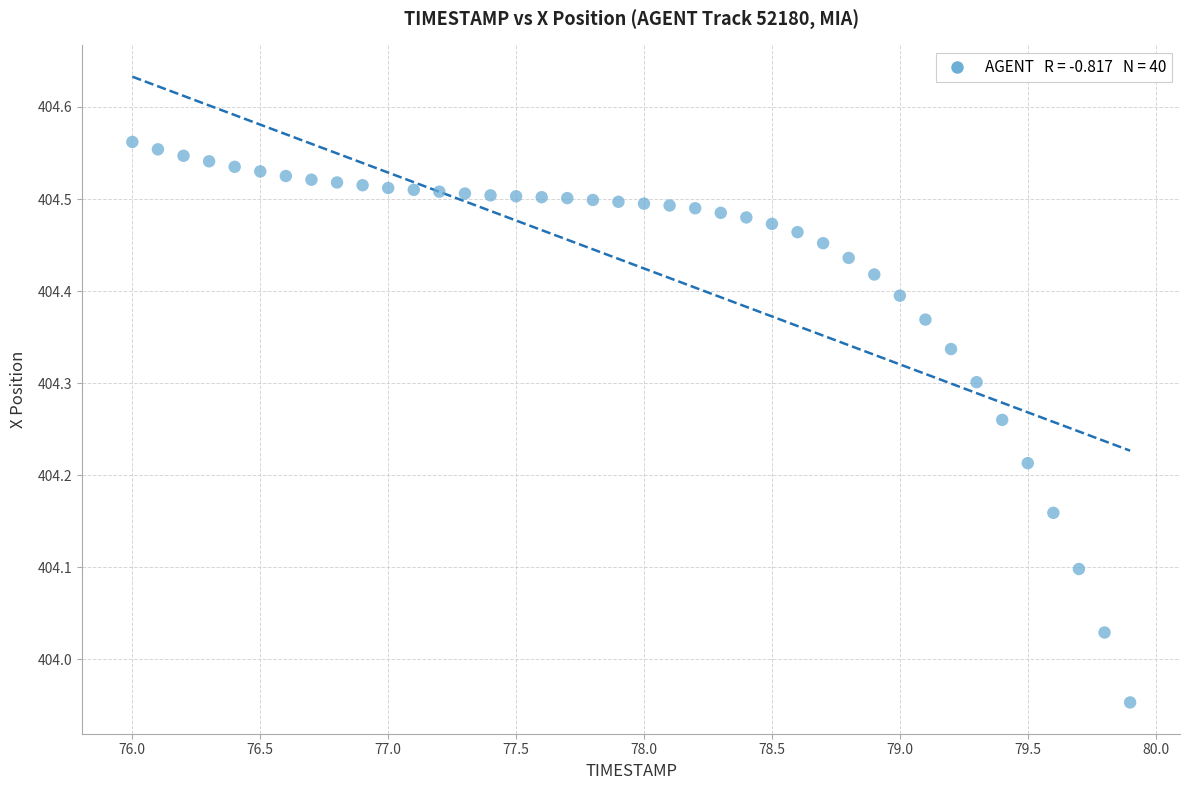

What is the range of Y values (max minus min)?

0.6